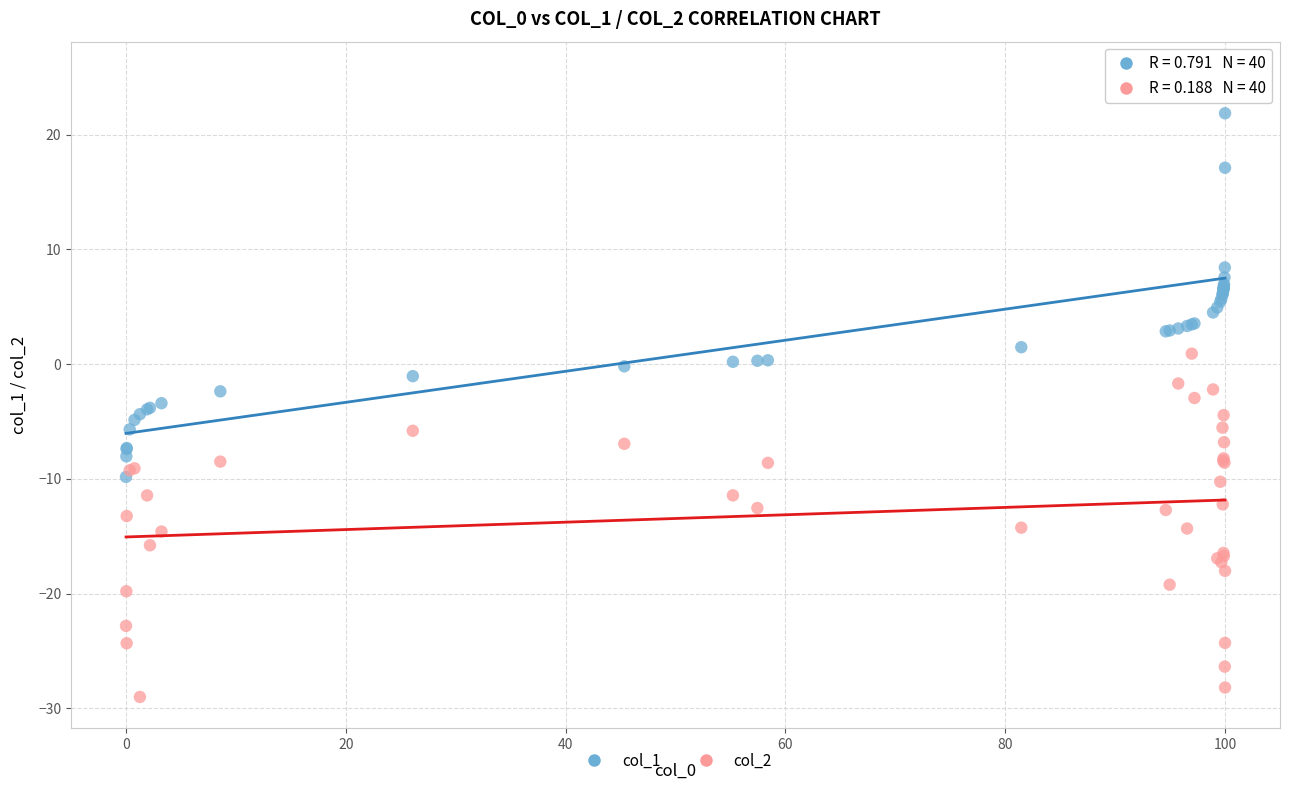

Which series has the largest Y range (max minus min)?

col_1